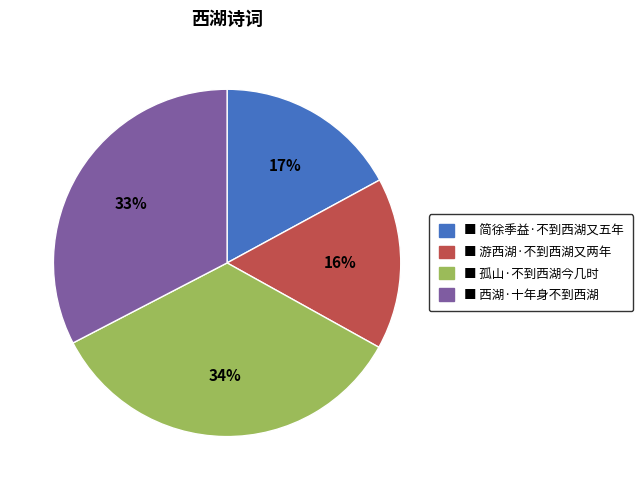

Does any single category account for the majority?

No